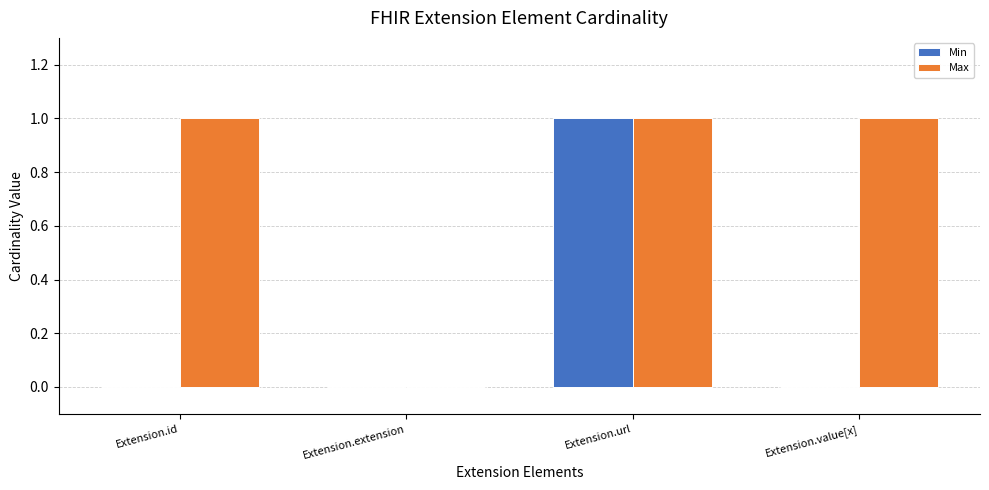

Between Extension.id and Extension.url, which series saw the biggest shift?

Min